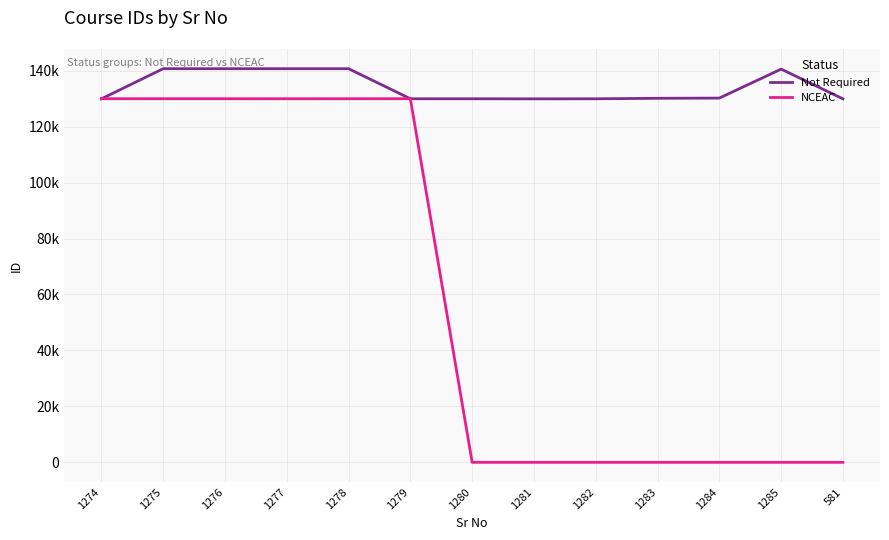

What are all the series names shown in the legend?

Not Required, NCEAC